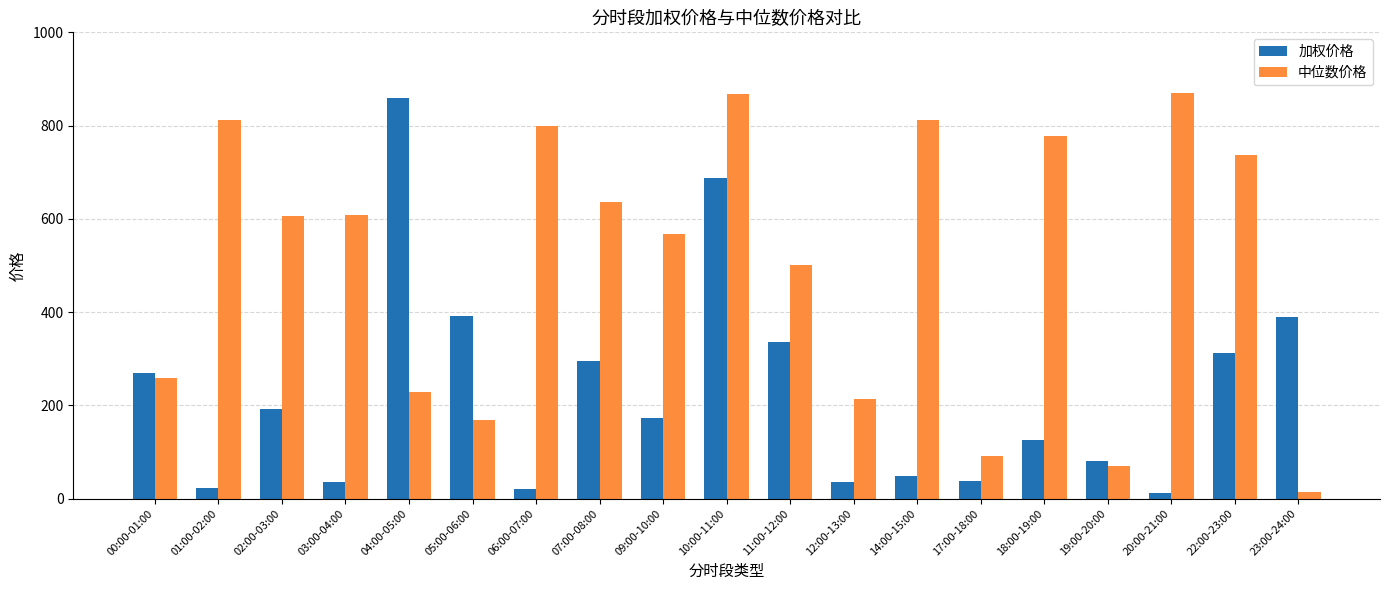

What is the smallest value displayed?

11.2